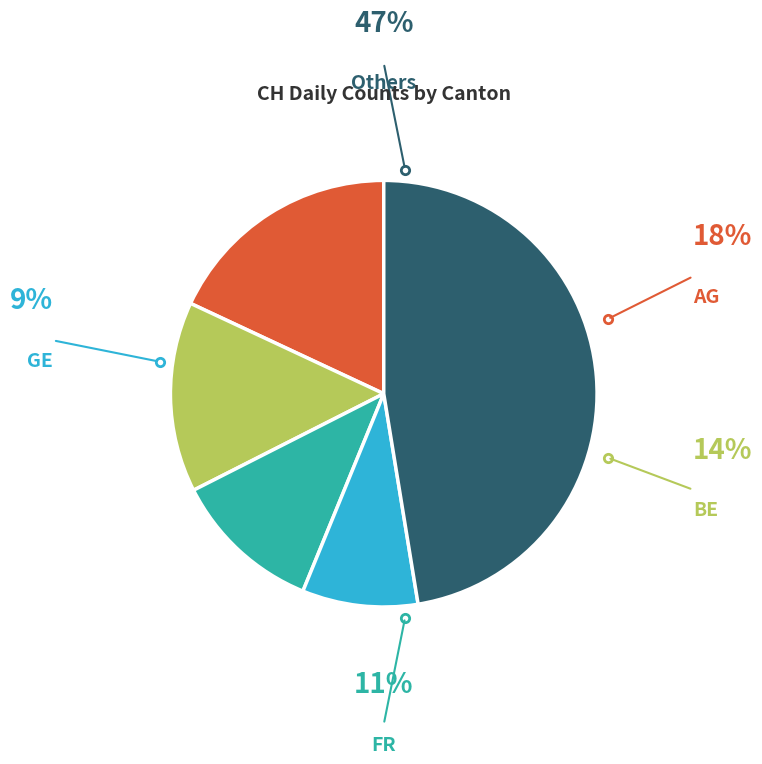

Is there any slice that represents more than half of the pie?

No